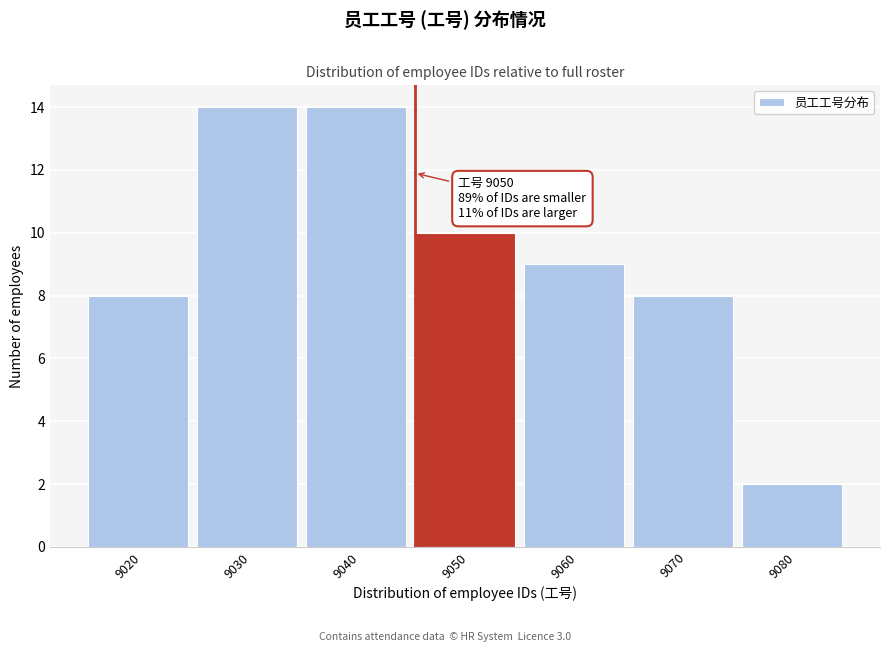

Reading left to right, list all the values displayed in this chart.

8	14	14	10	9	8	2